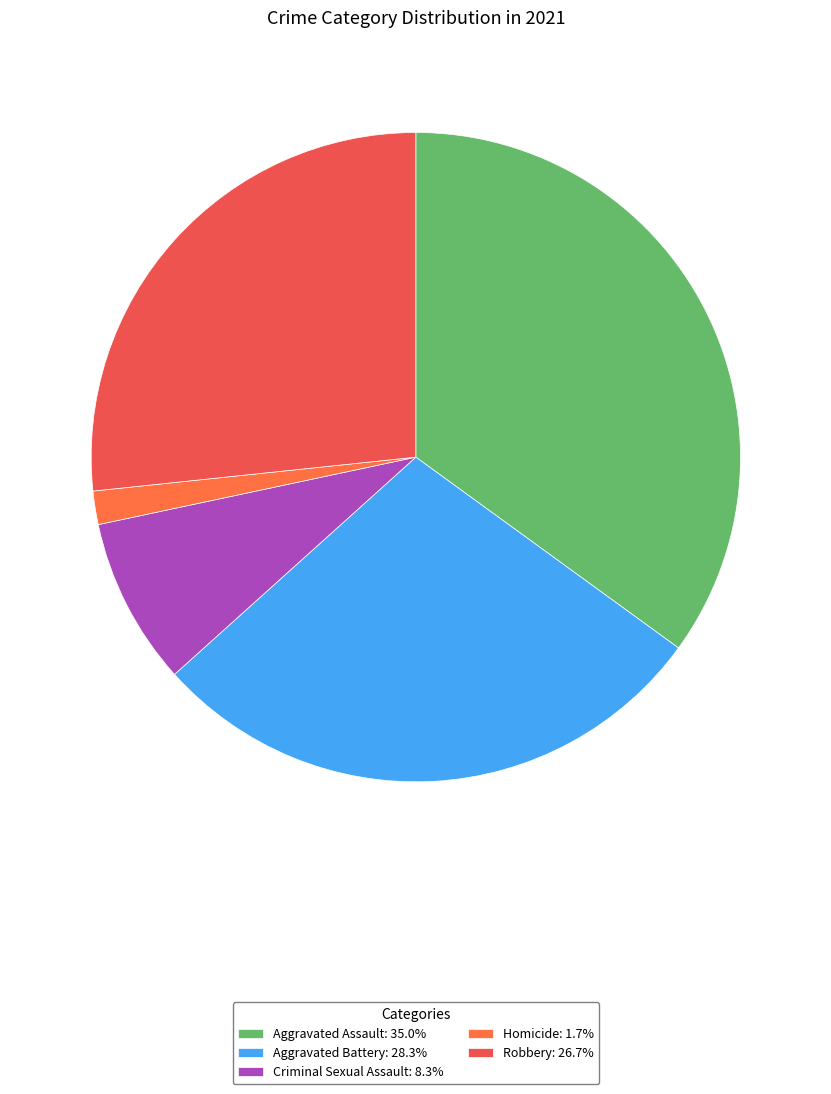

How many segments does this pie chart have?

5